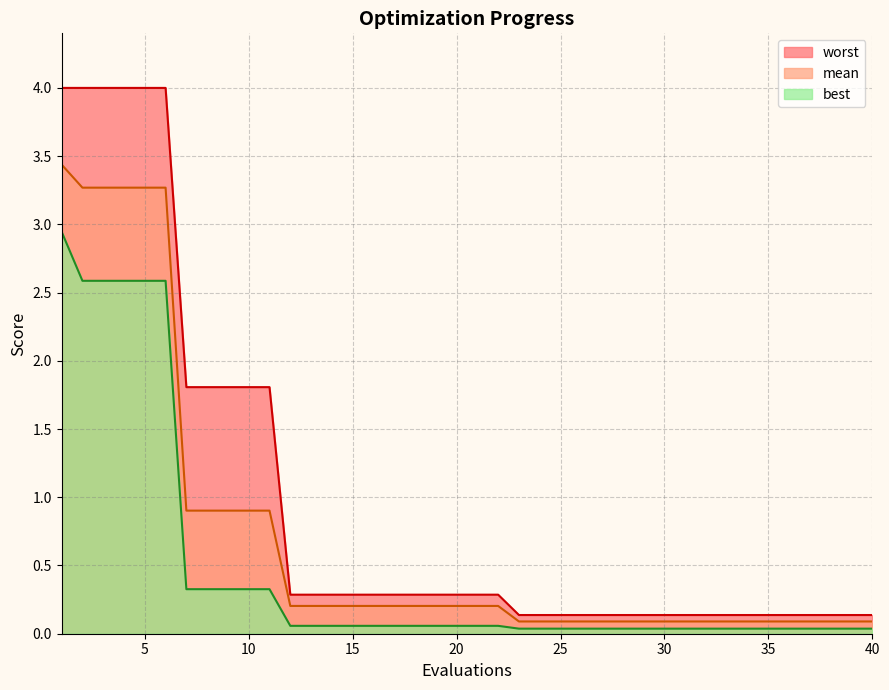

How many lines are shown in the chart?

3